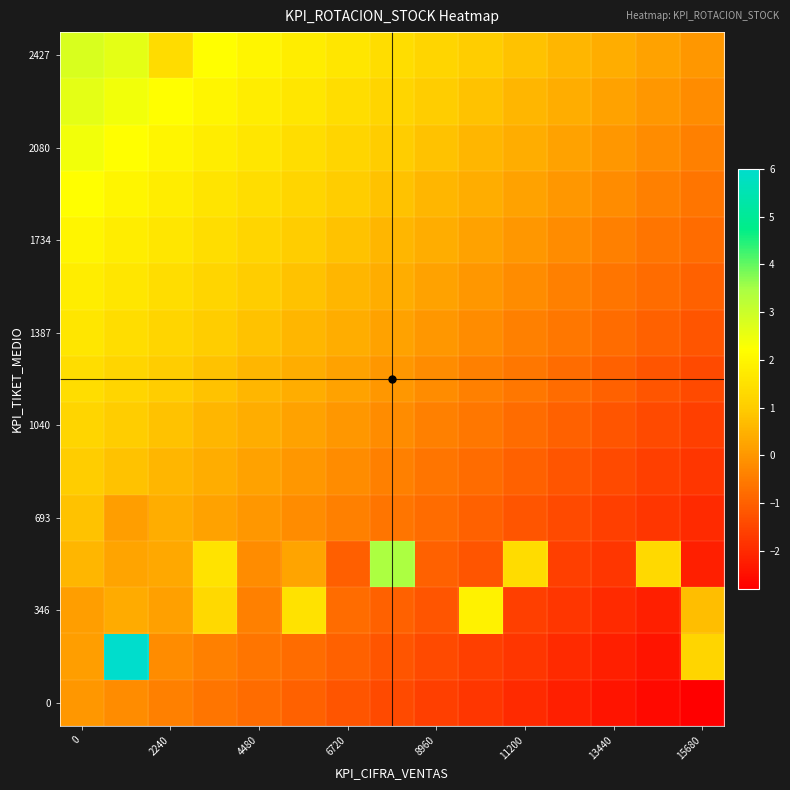

Reading left to right, transcribe all the data shown in this chart.

row_0: 0.0	-0.2	-0.4	-0.6	-0.8	-1.0	-1.2	-1.4	-1.6	-1.8	-2.0	-2.2	-2.4	-2.6	-2.8
row_1: 0.1	6.0	-0.2	-0.4	-0.6	-0.8	-1.0	-1.2	-1.4	-1.6	-1.8	-2.0	-2.2	-2.4	1.2
row_2: 0.1	0.4	0.2	1.3	-0.4	1.5	-0.8	-1.0	-1.2	1.9	-1.6	-1.8	-2.0	-2.2	0.7
row_3: 0.6	0.2	0.3	1.5	-0.2	0.2	-1.0	3.4	-1.0	-1.2	1.4	-1.6	-1.8	1.3	-2.2
row_4: 0.8	0.1	0.4	0.2	0.0	-0.2	-0.4	-0.6	-0.8	-1.0	-1.2	-1.4	-1.6	-1.8	-2.0
row_5: 1.0	0.8	0.6	0.4	0.2	0.0	-0.2	-0.4	-0.6	-0.8	-1.0	-1.2	-1.4	-1.6	-1.8
row_6: 1.2	1.0	0.8	0.6	0.4	0.2	0.0	-0.2	-0.4	-0.6	-0.8	-1.0	-1.2	-1.4	-1.6
row_7: 1.4	1.2	1.0	0.8	0.6	0.4	0.2	0.0	-0.2	-0.4	-0.6	-0.8	-1.0	-1.2	-1.4
row_8: 1.6	1.4	1.2	1.0	0.8	0.6	0.4	0.2	0.0	-0.2	-0.4	-0.6	-0.8	-1.0	-1.2
row_9: 1.8	1.6	1.4	1.2	1.0	0.8	0.6	0.4	0.2	0.0	-0.2	-0.4	-0.6	-0.8	-1.0
row_10: 2.0	1.8	1.6	1.4	1.2	1.0	0.8	0.6	0.4	0.2	0.0	-0.2	-0.4	-0.6	-0.8
row_11: 2.2	2.0	1.8	1.6	1.4	1.2	1.0	0.8	0.6	0.4	0.2	0.0	-0.2	-0.4	-0.6
row_12: 2.4	2.2	2.0	1.8	1.6	1.4	1.2	1.0	0.8	0.6	0.4	0.2	0.0	-0.2	-0.4
row_13: 2.6	2.4	2.2	2.0	1.8	1.6	1.4	1.2	1.0	0.8	0.6	0.4	0.2	0.0	-0.2
row_14: 2.8	2.6	1.4	2.2	2.0	1.8	1.6	1.4	1.2	1.0	0.8	0.6	0.4	0.2	0.0